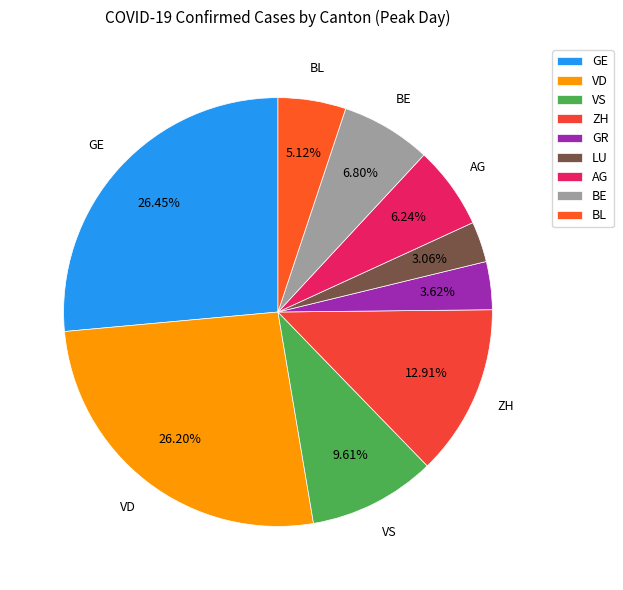

Combined, what portion of the pie is GR and BL?

8.7%